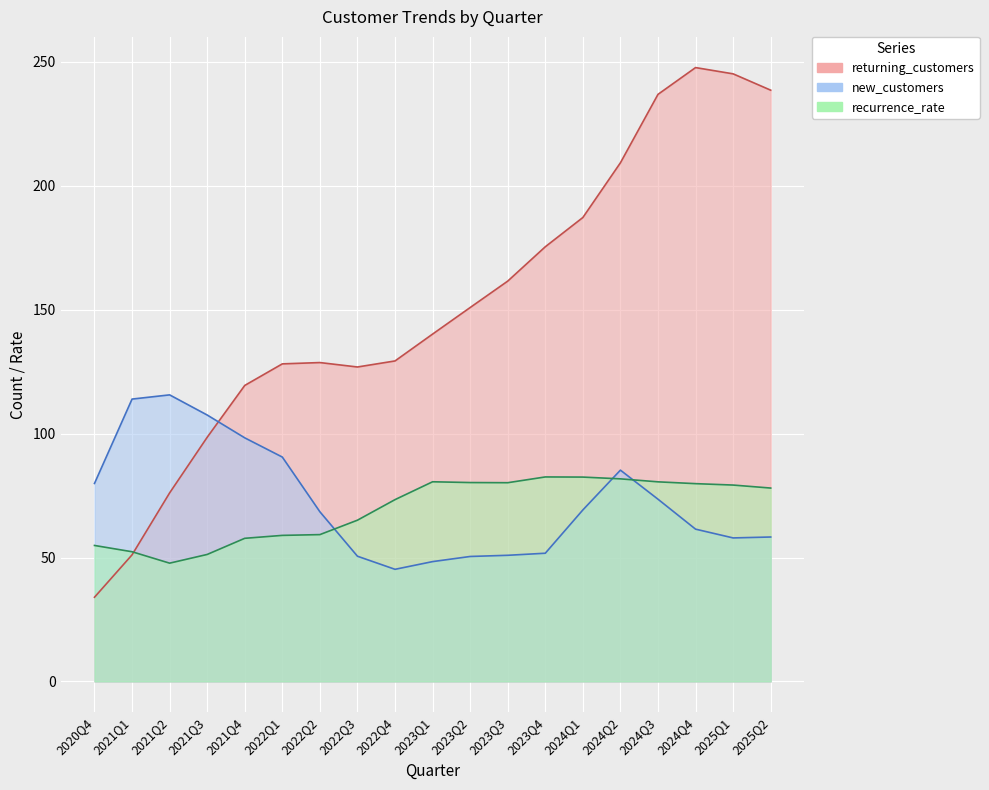

How many interior local valleys does the recurrence_rate series have?

2